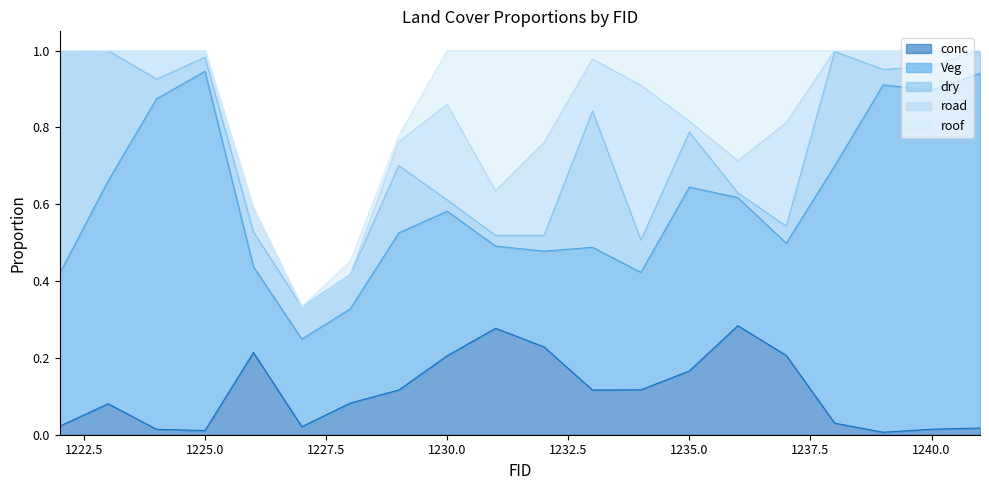

How many categories are shown in the chart?

20